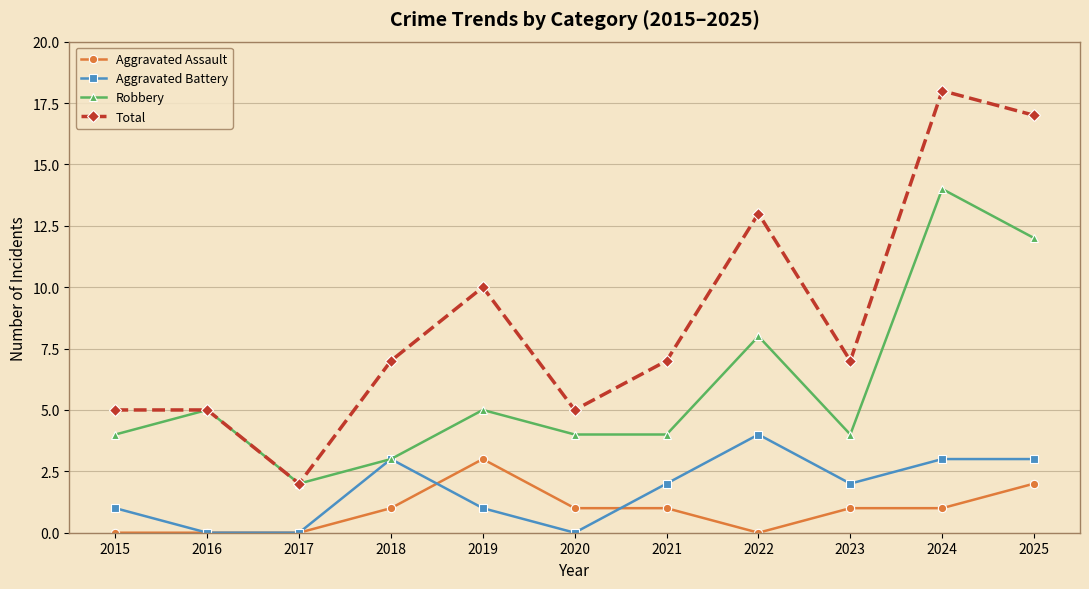

The Aggravated Battery series shows 5 at 2018. True or false?

False